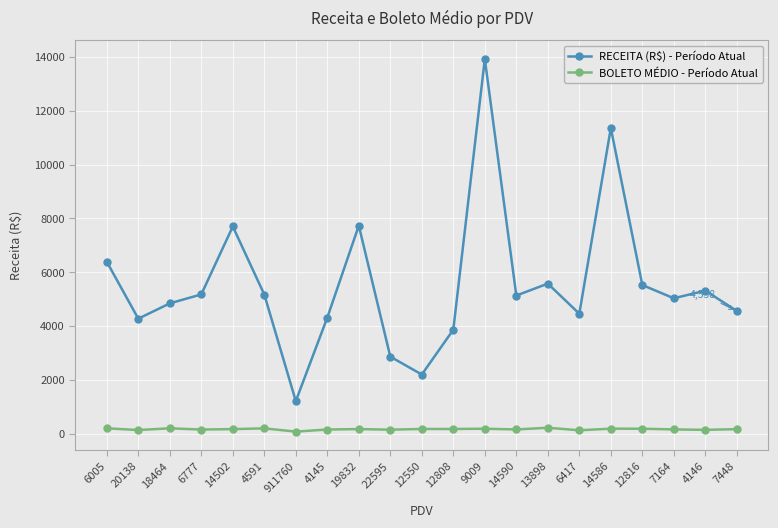

True or false: RECEITA (R$) - Período Atual and BOLETO MÉDIO - Período Atual cross at least once.

False